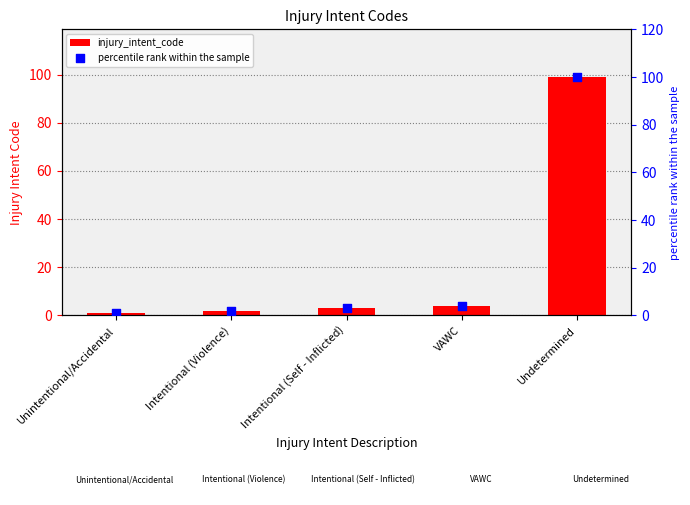

Which series reaches the maximum Y coordinate?

percentile rank within the sample